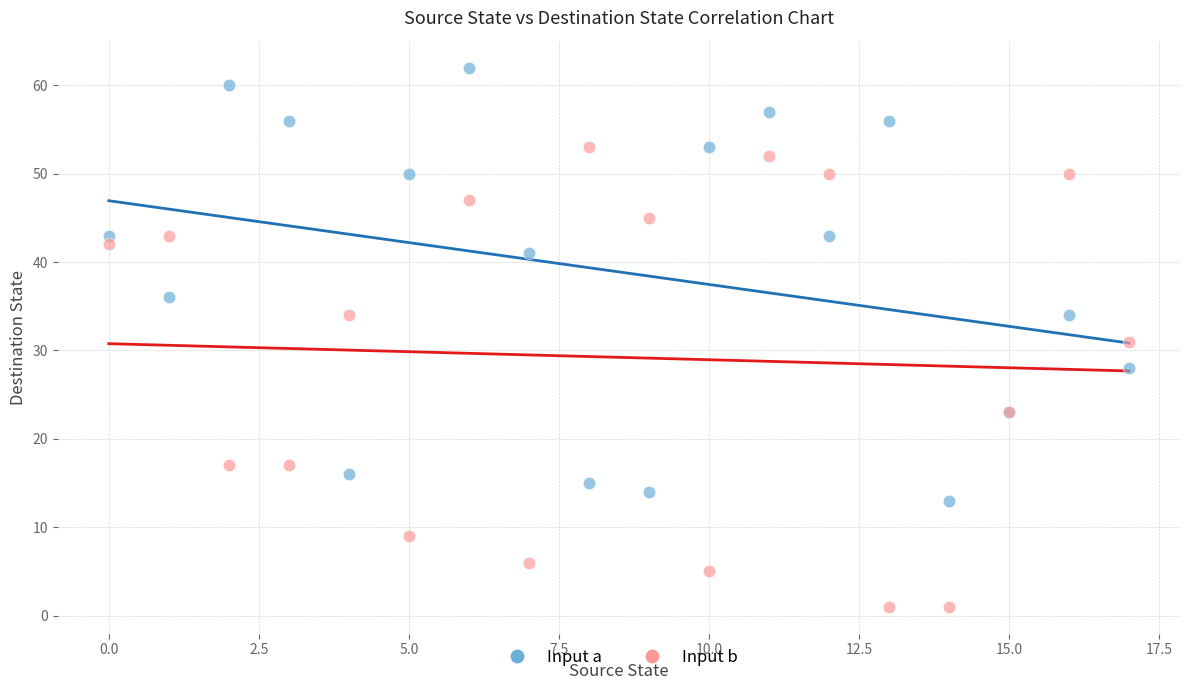

Which series has the widest spread of Y values?

Input b